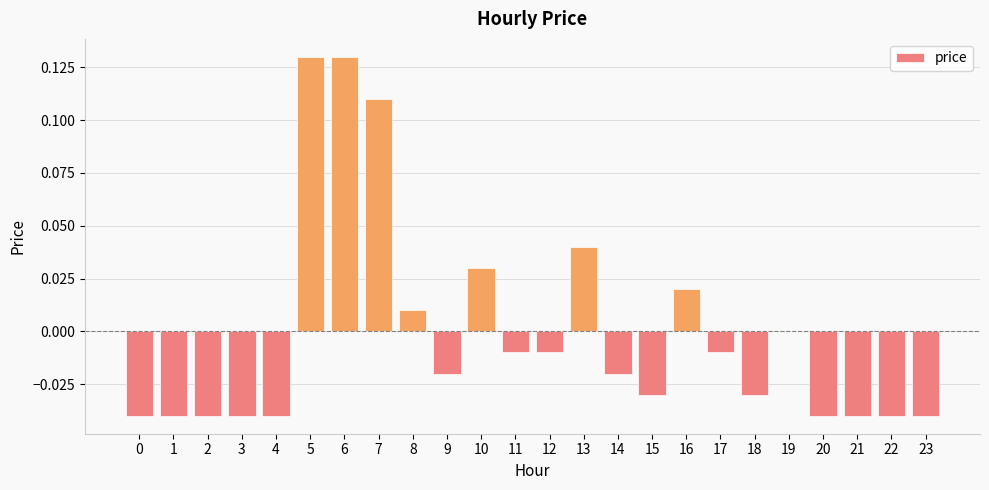

At which label is the value closest to 0?

19